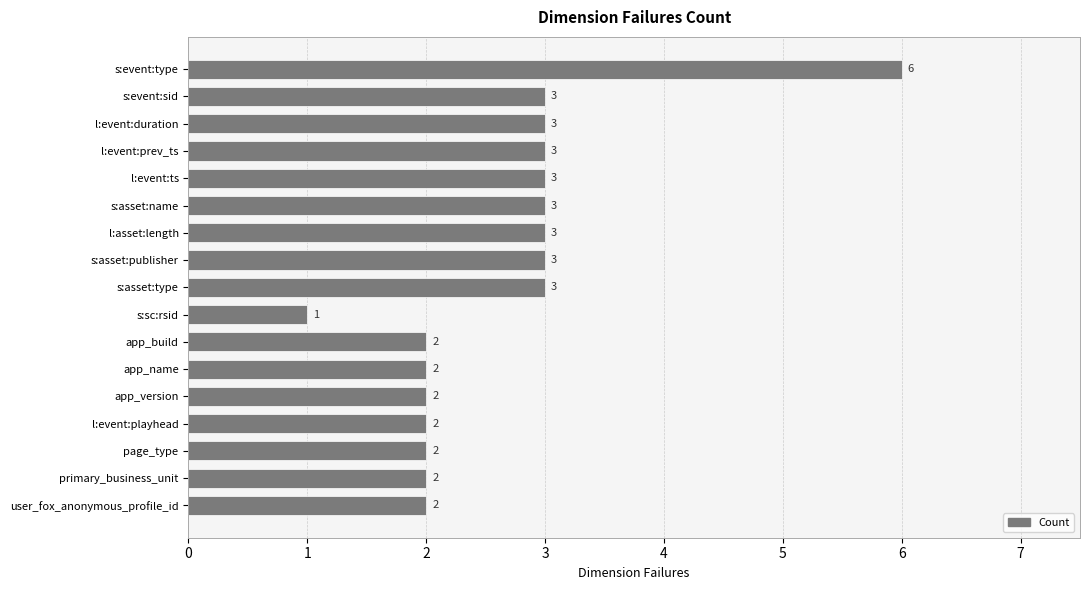

Reading top to bottom, what are all the values shown in this chart?

6	3	3	3	3	3	3	3	3	1	2	2	2	2	2	2	2